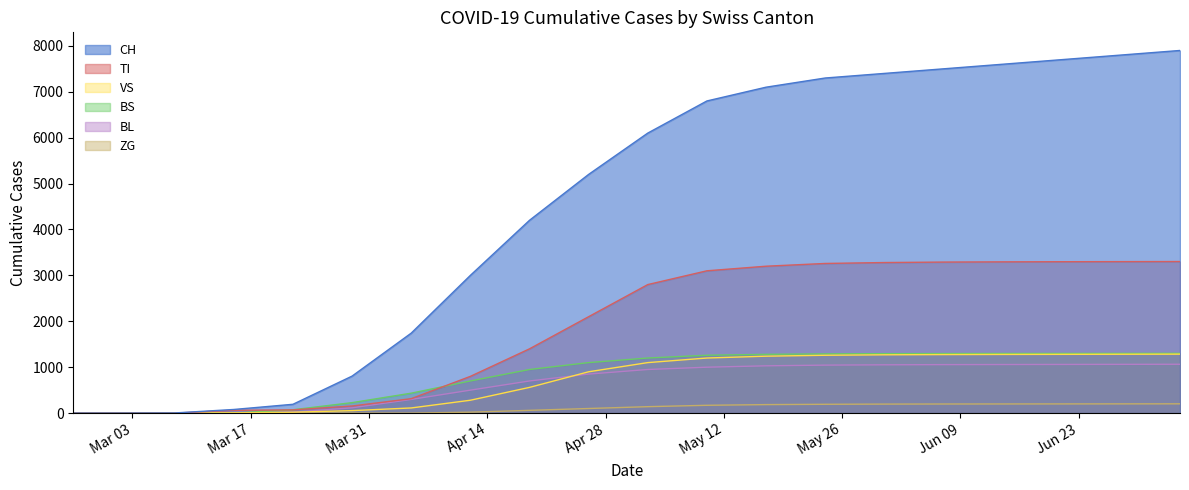

At which label does ZG first exceed 140?

2020-05-10